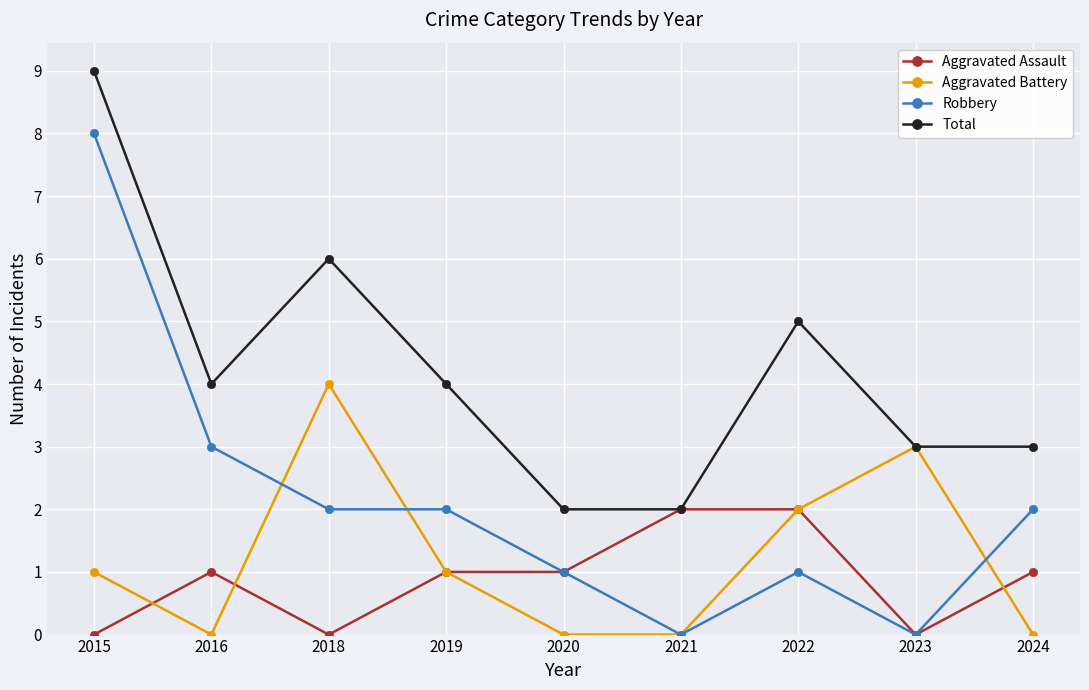

What is the spread (max minus min) of values at 2015?

9